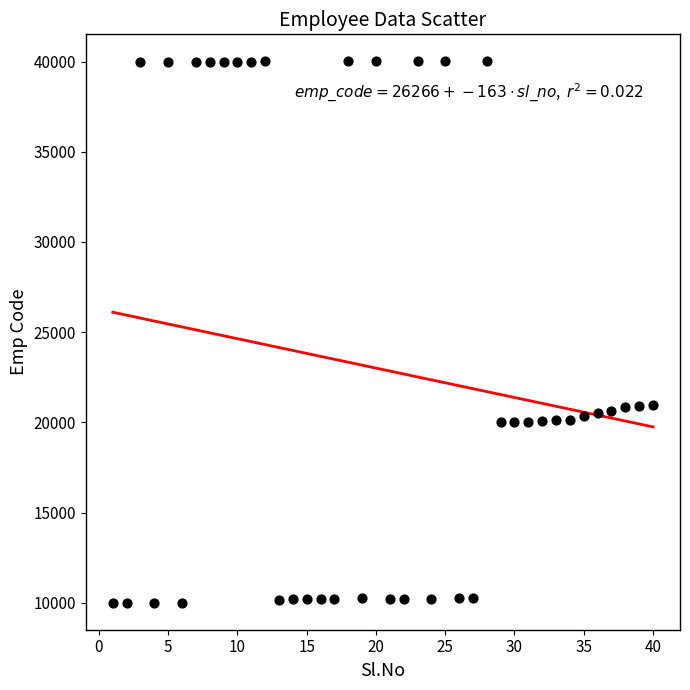

What is the range of Y values (max minus min)?

30012